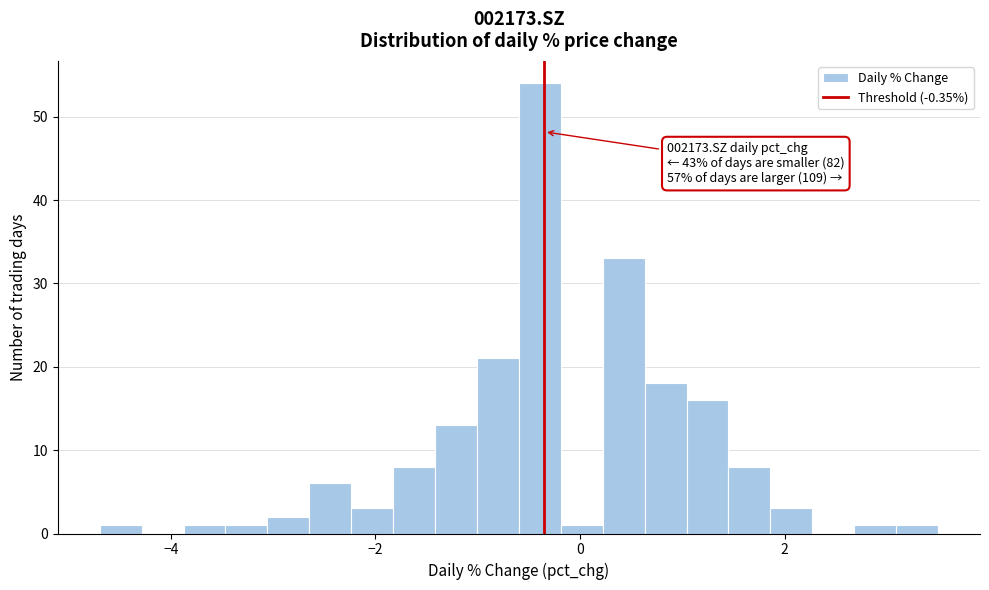

Around what value on the x-axis is the tallest bar? Give the approximate position of its centre, as read against the axis.

-0.4